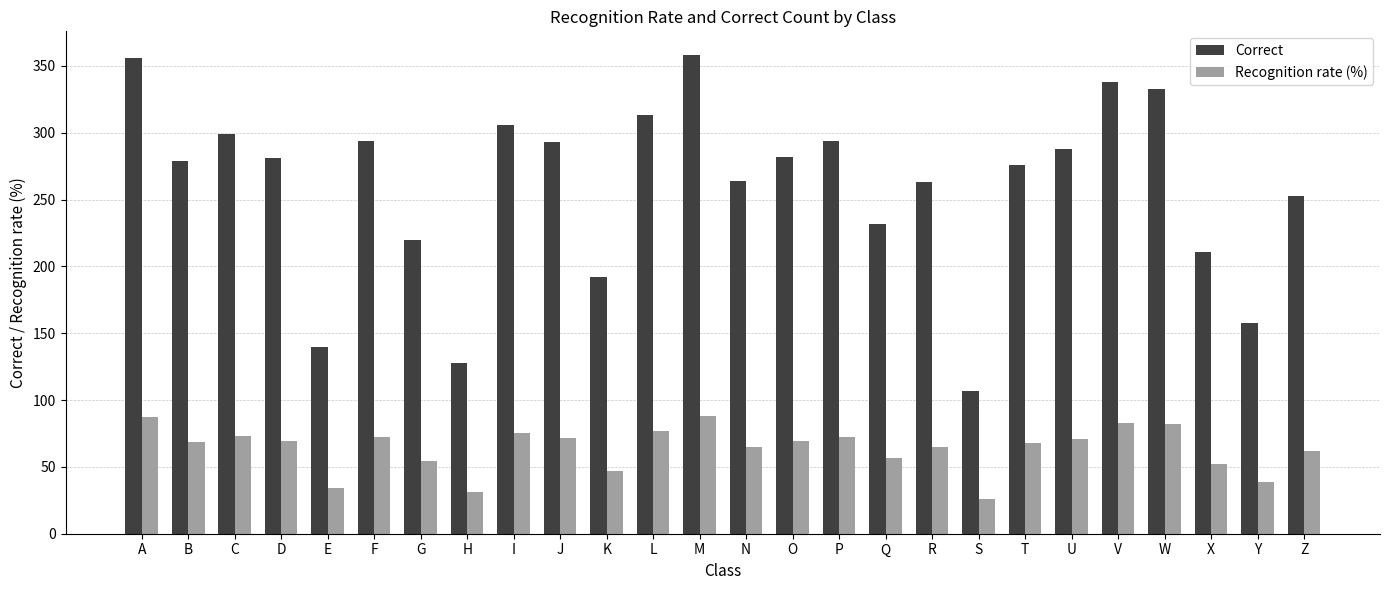

What is the difference between the highest and lowest values at W?

251.2